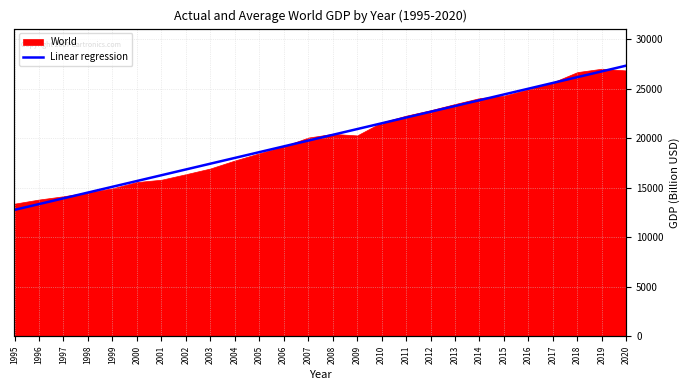

Count the number of categories in the chart.

26